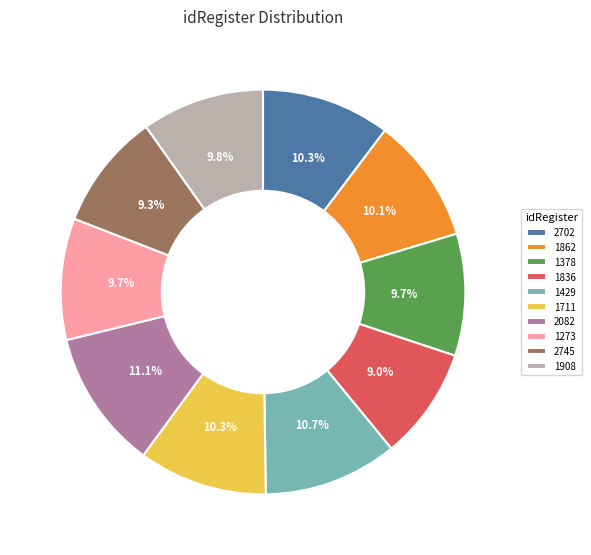

Does 2702 account for over 50% of the chart?

No